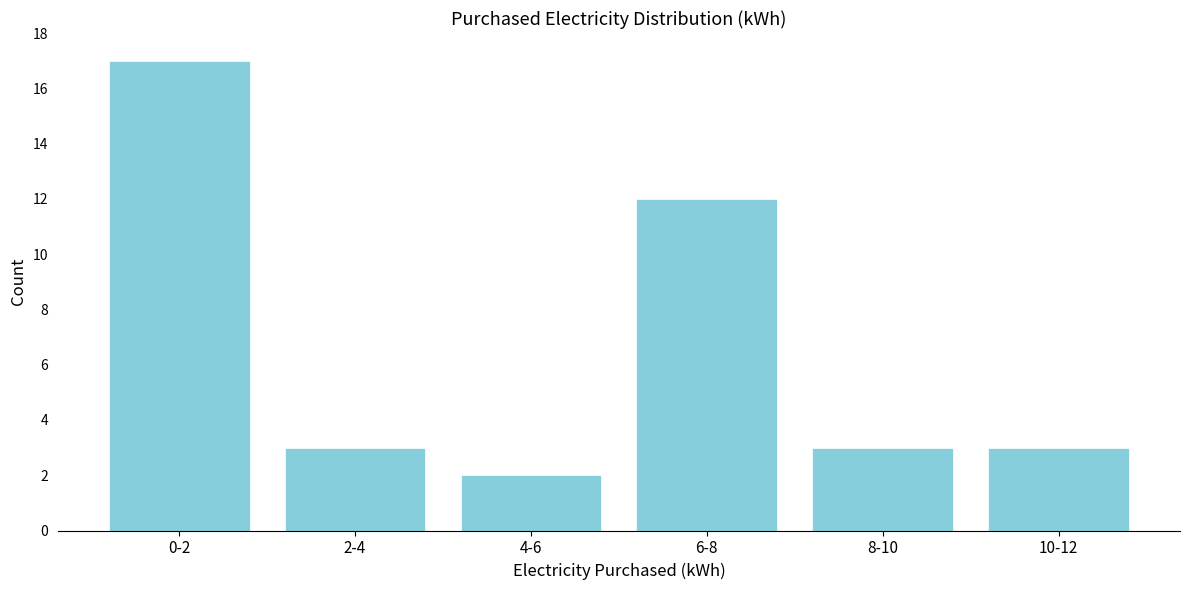

Reading left to right, what are all the values shown in this chart?

17	3	2	12	3	3